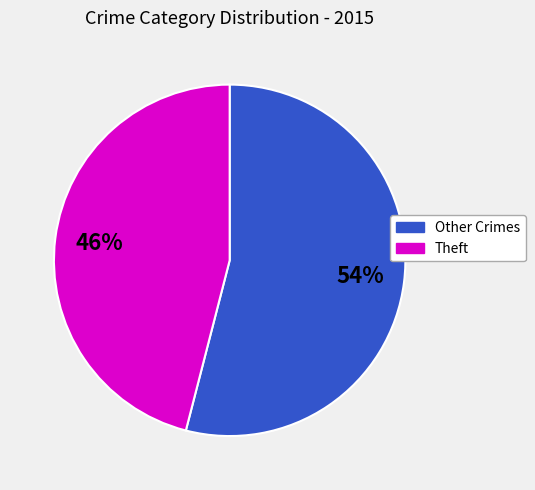

To the nearest percent, what is the average slice percentage?

50%